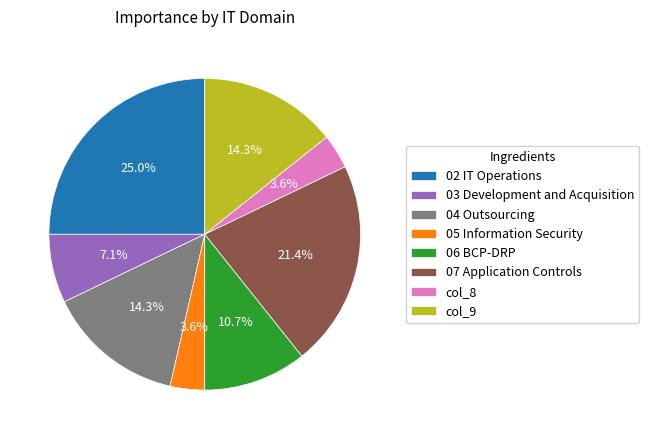

Is the sum of 07 Application Controls and 02 IT Operations greater than half?

No